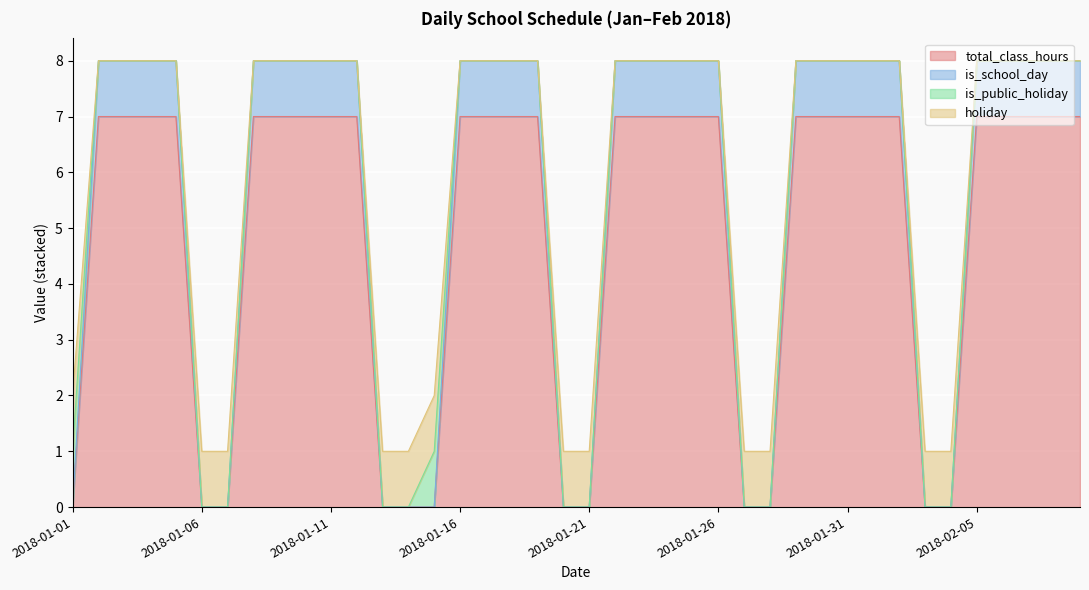

At which category is the sum across all series the highest?

2018-01-02